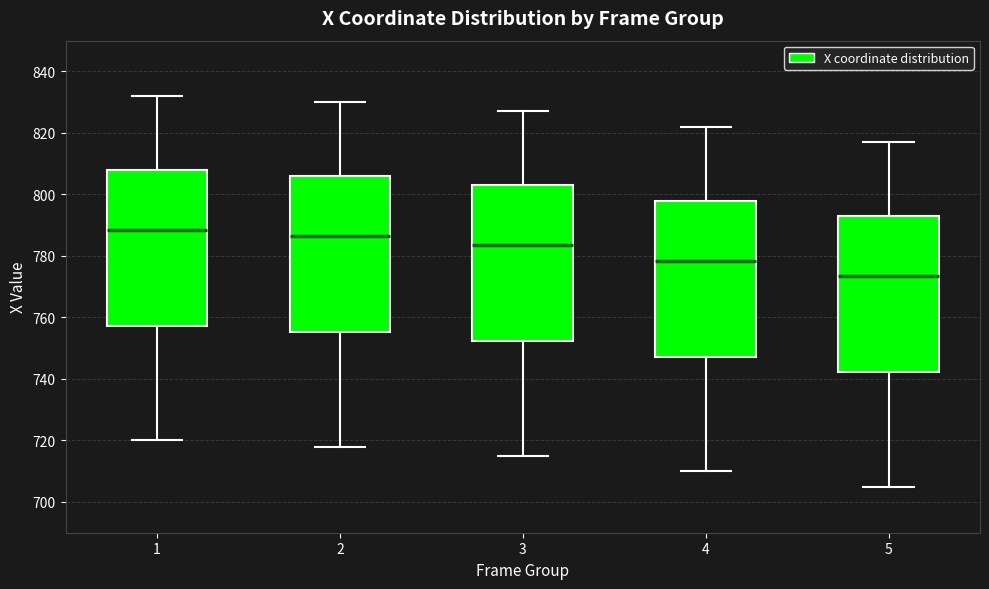

Which box has the highest median line?

1